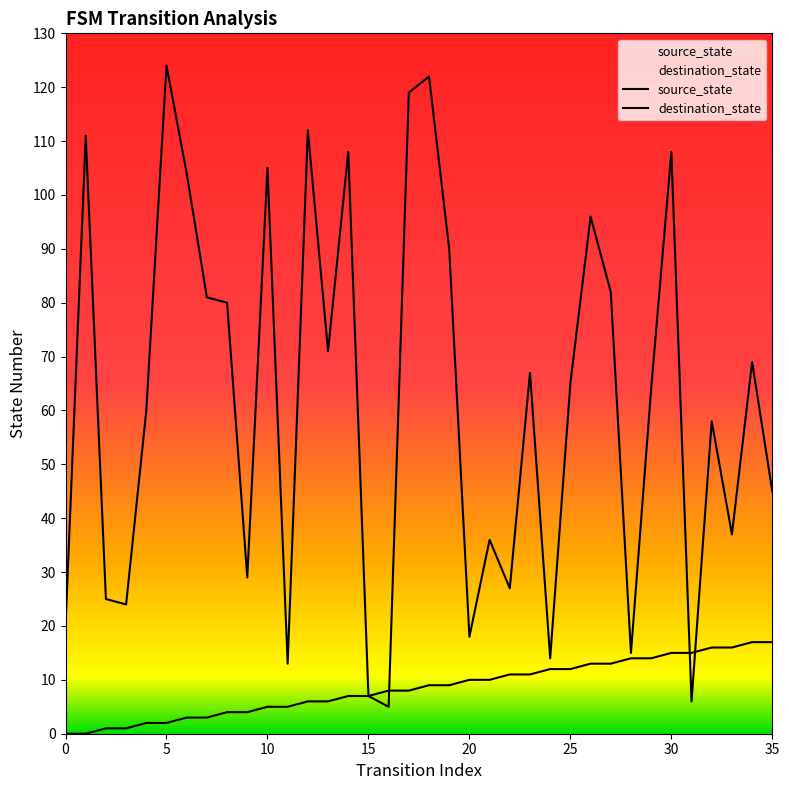

List the labels in order of destination_state value, largest first.

5, 18, 17, 12, 1, 14, 30, 10, 6, 26, 19, 27, 7, 8, 13, 34, 23, 25, 29, 4, 32, 35, 33, 21, 9, 22, 2, 3, 0, 20, 28, 24, 11, 15, 31, 16